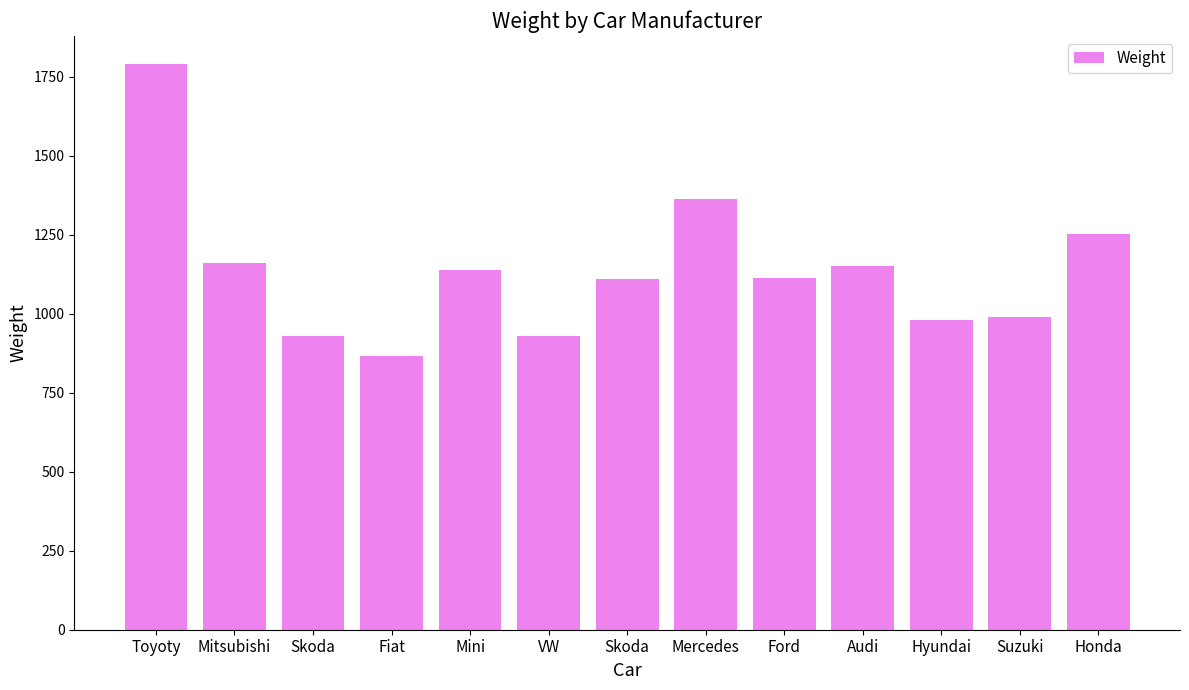

Are the bars grouped side by side (vs. stacked)?

No